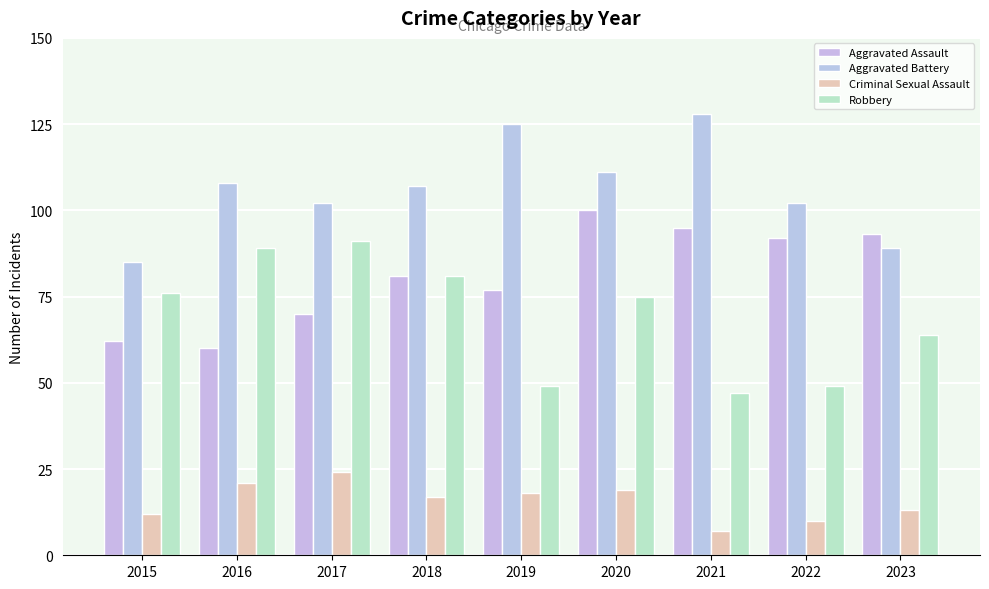

Reading left to right, extract all data points from this chart.

Aggravated Assault: 62	60	70	81	77	100	95	92	93
Aggravated Battery: 85	108	102	107	125	111	128	102	89
Criminal Sexual Assault: 12	21	24	17	18	19	7	10	13
Robbery: 76	89	91	81	49	75	47	49	64